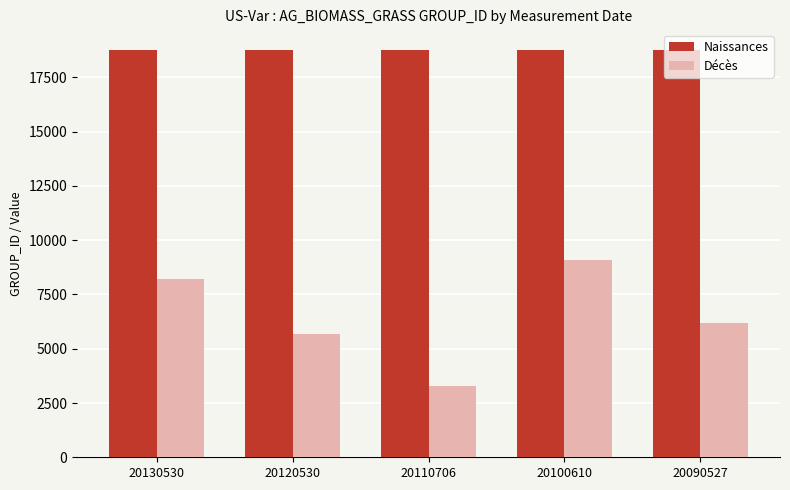

Rank the series by their maximum value, from highest to lowest.

Naissances, Décès